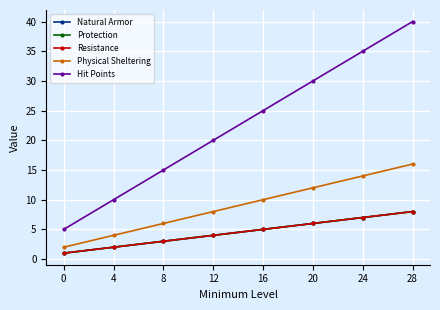

Does the chart have visible grid lines?

Yes